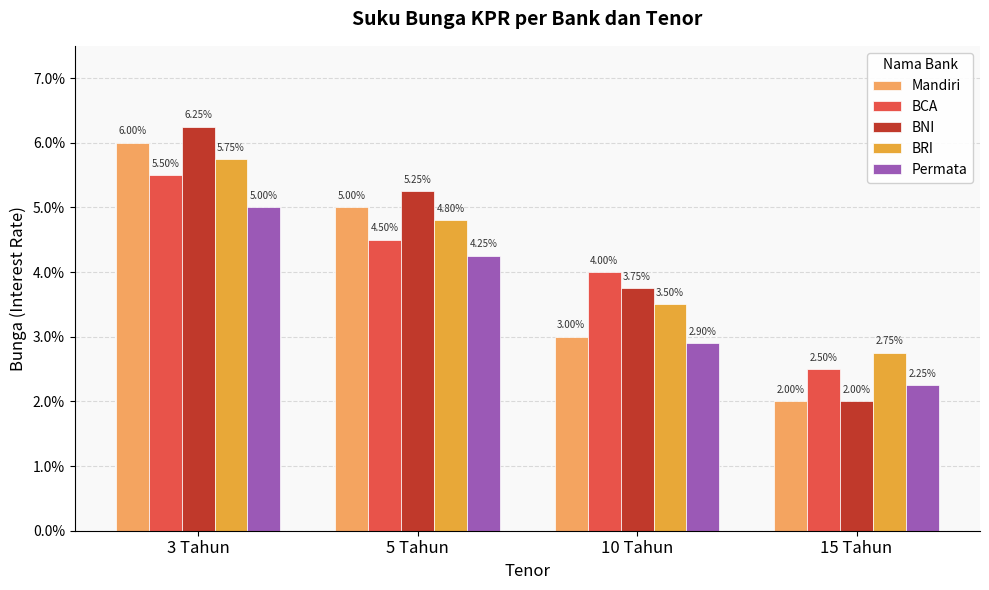

Reading left to right, extract all data points from this chart.

Mandiri: 3 Tahun=0.1	5 Tahun=0.1	10 Tahun=0.0	15 Tahun=0.0
BCA: 3 Tahun=0.1	5 Tahun=0.0	10 Tahun=0.0	15 Tahun=0.0
BNI: 3 Tahun=0.1	5 Tahun=0.1	10 Tahun=0.0	15 Tahun=0.0
BRI: 3 Tahun=0.1	5 Tahun=0.0	10 Tahun=0.0	15 Tahun=0.0
Permata: 3 Tahun=0.1	5 Tahun=0.0	10 Tahun=0.0	15 Tahun=0.0